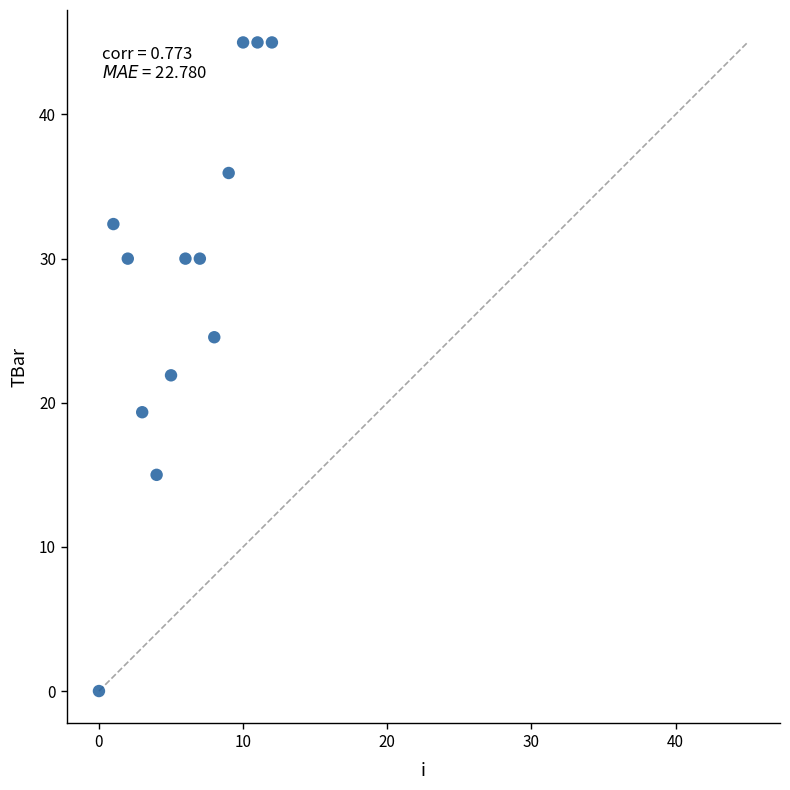

What is the range of Y values (max minus min)?

45.0